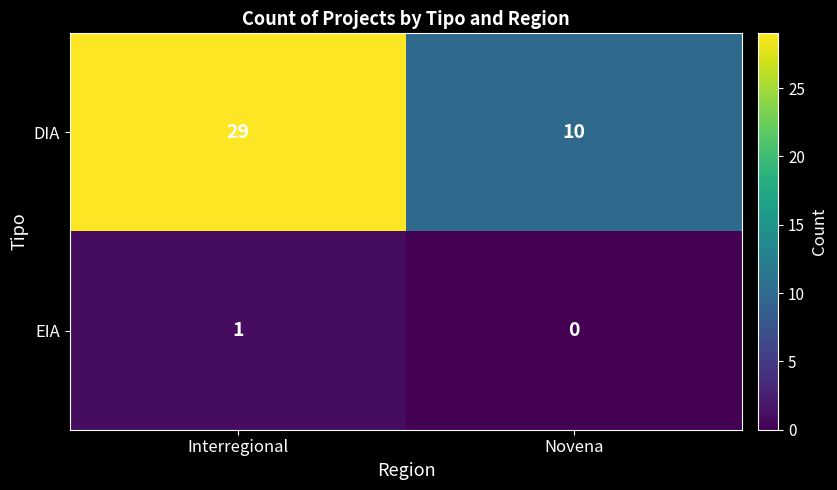

What is the difference between the maximum and minimum values in the DIA series?

19